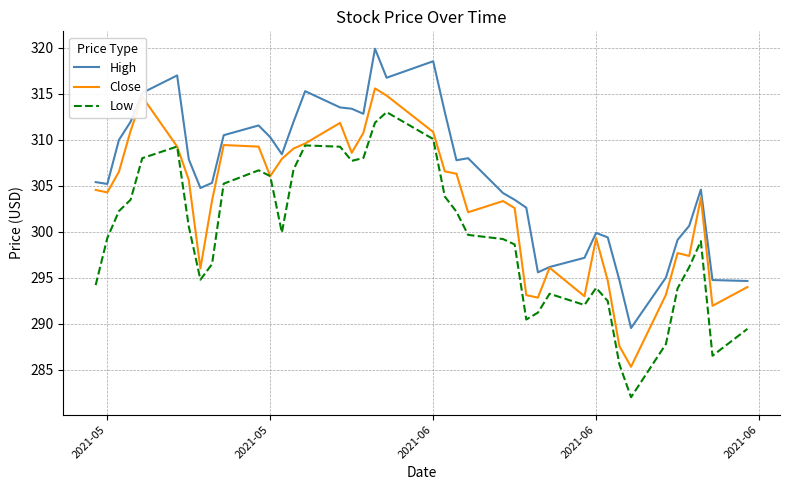

List the series in order of their overall mean, highest first.

High, Close, Low